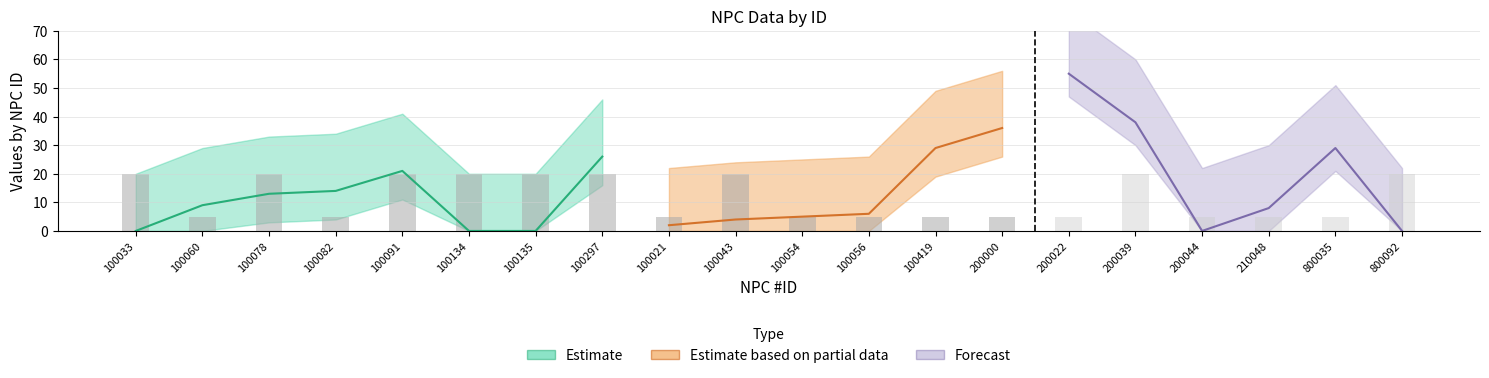

Rank the categories by iMartialType value from lowest to highest.

100033, 100134, 100135, 200044, 800092, 100021, 100043, 100054, 100056, 210048, 100060, 100078, 100082, 100091, 100297, 100419, 800035, 200000, 200039, 200022